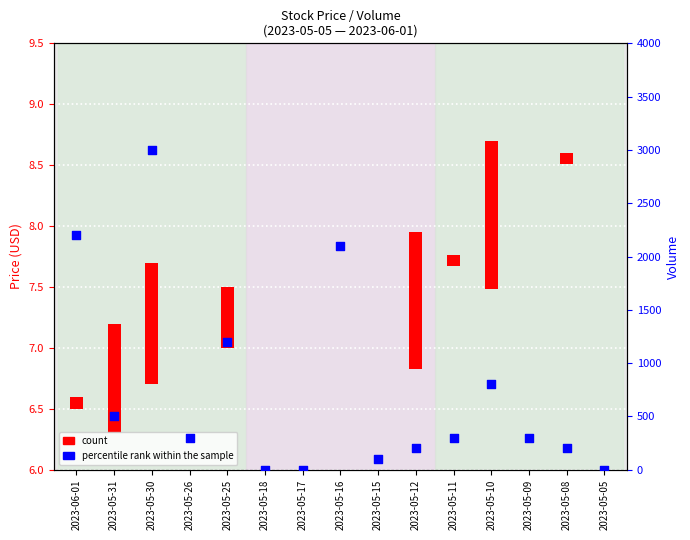

What is the change in value from 2023-05-17 to 2023-05-12?

+200